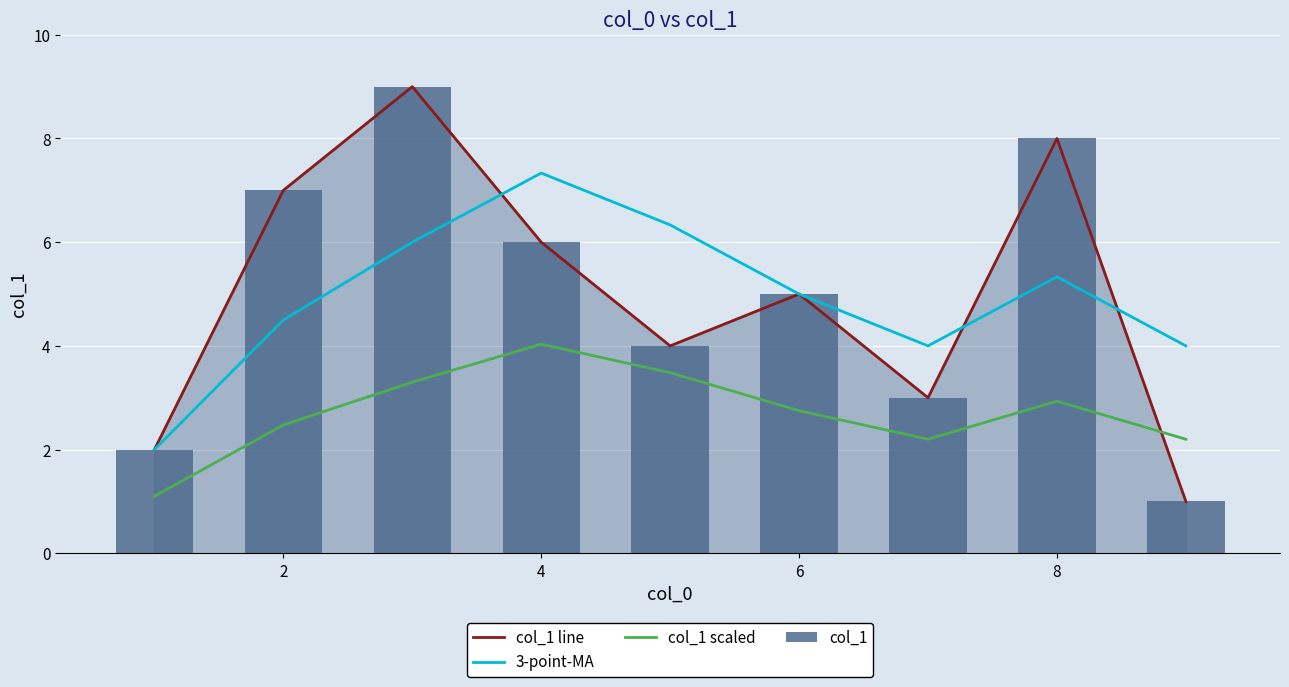

What is the value of the col_1 line bar at the 6th from the left?

5.0